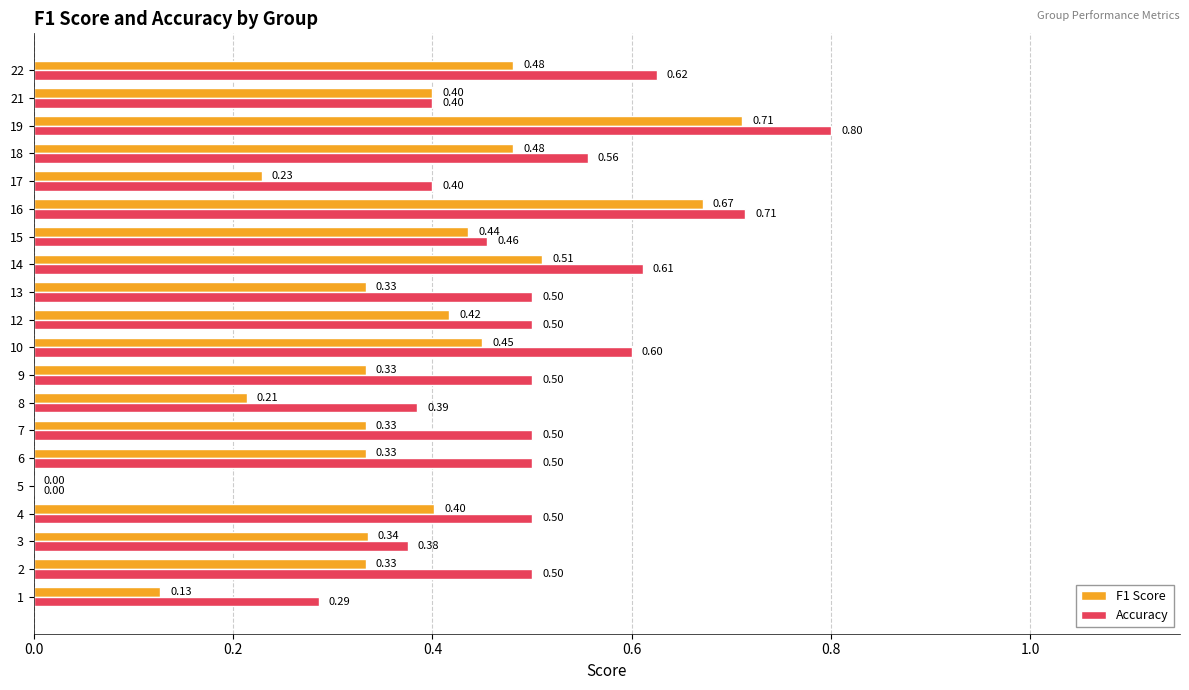

Which series changed the most between 1 and 2?

Accuracy